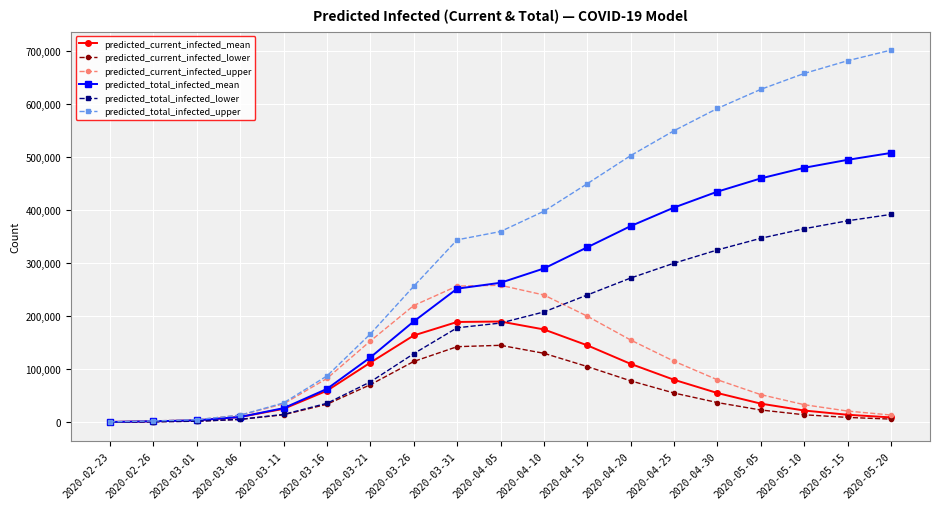

What is the value of the predicted_current_infected_mean point at the 9th from the left?

189091